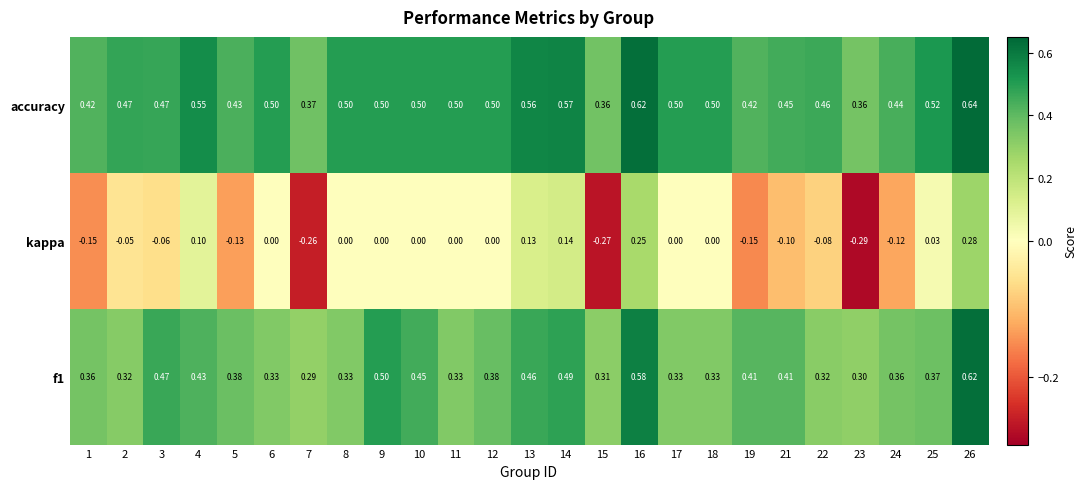

Is the value of f1 at 2 greater than the value of accuracy at 23?

No